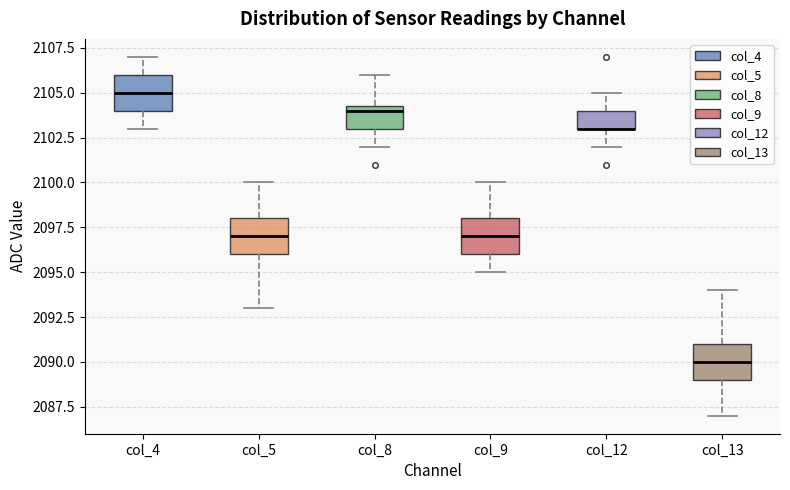

Where is the lower edge of the box for col_12 on the y-axis? The values are not printed on the chart, so give them approximately, as read against the axis.

2103.0